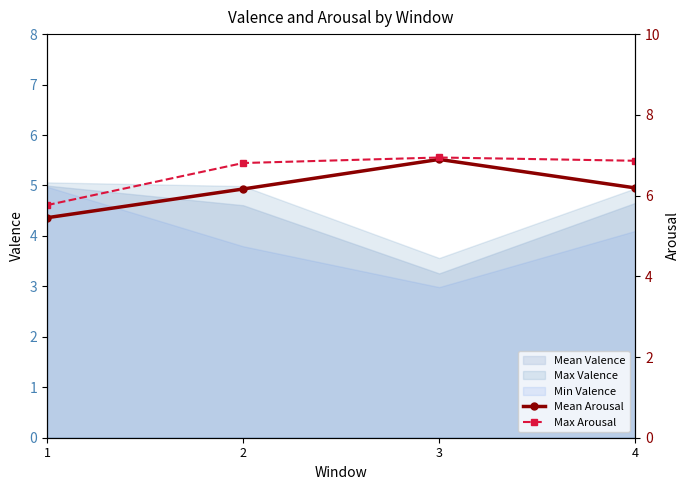

How many lines are shown in the chart?

2